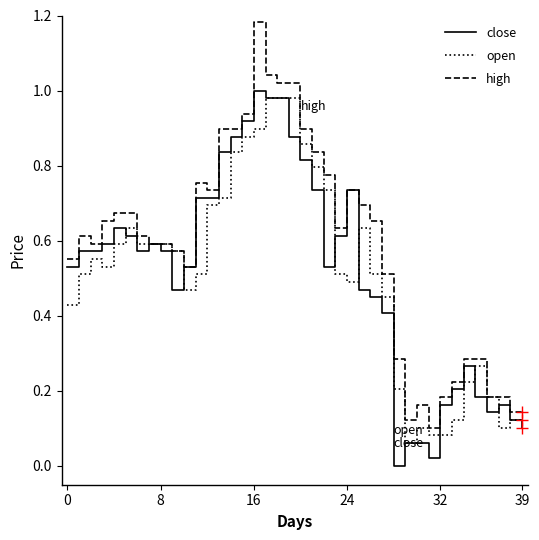

Which series has the largest total across all categories?

high